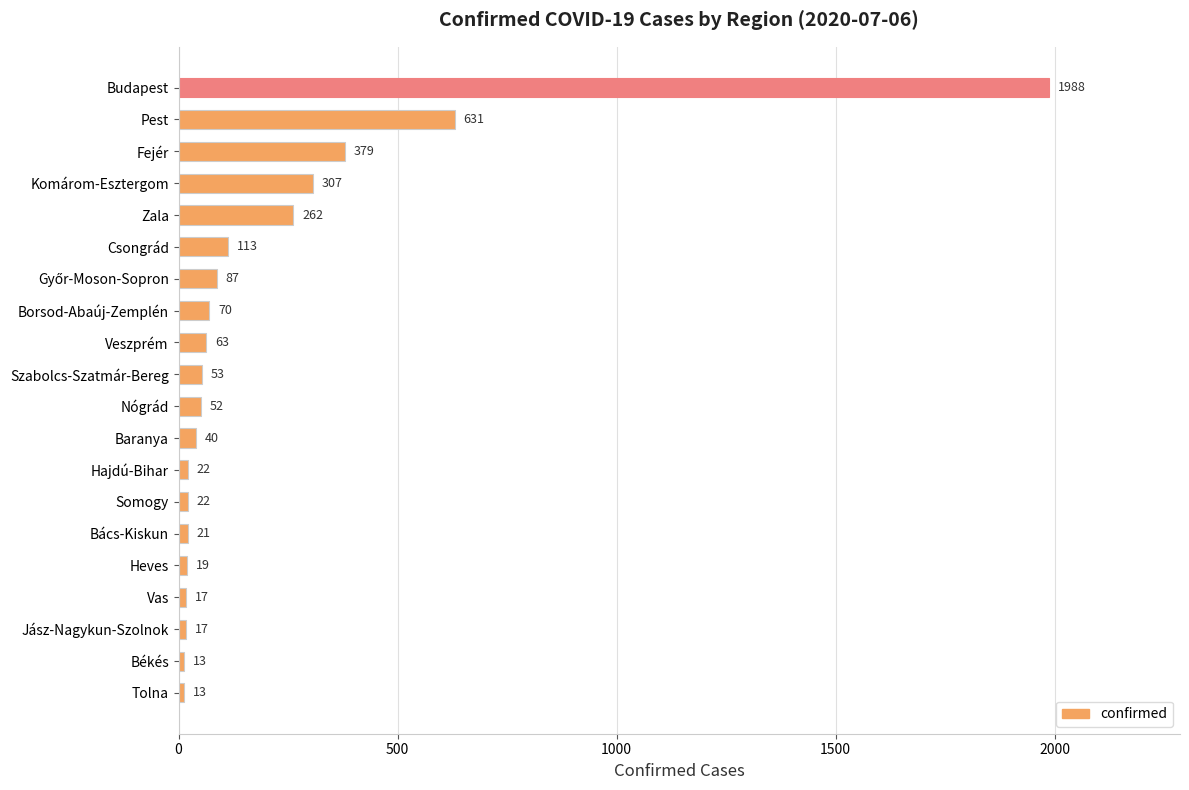

Approximately how many times larger is the value at Komárom-Esztergom compared to Baranya?

7.7